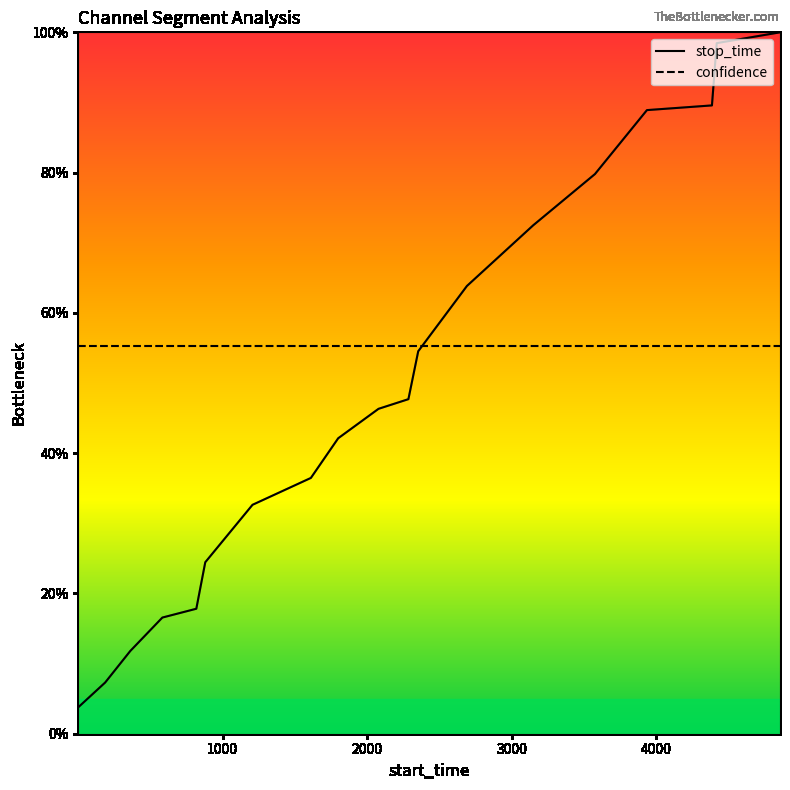

Reading left to right, list all the values displayed in this chart.

stop_time: 0.0	0.1	0.1	0.2	0.2	0.2	0.3	0.4	0.4	0.5	0.5	0.5	0.6	0.7	0.8	0.9	0.9	1.0	1.0
confidence: 0.6	0.6	0.6	0.6	0.6	0.6	0.6	0.6	0.6	0.6	0.6	0.6	0.6	0.6	0.6	0.6	0.6	0.6	0.6